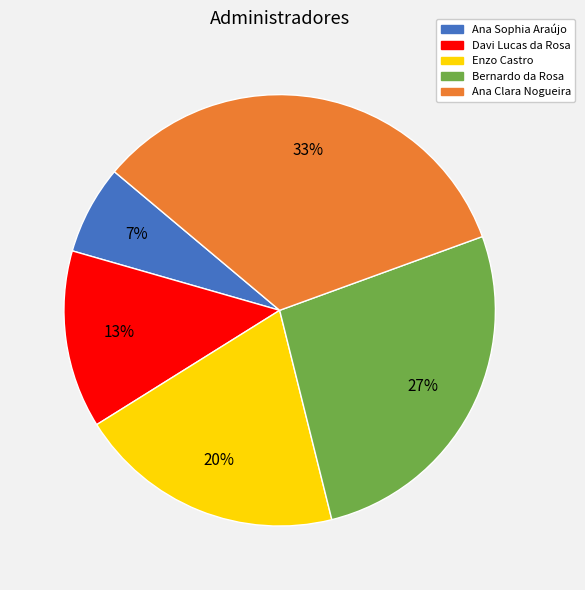

Which slice is the largest?

Ana Clara Nogueira